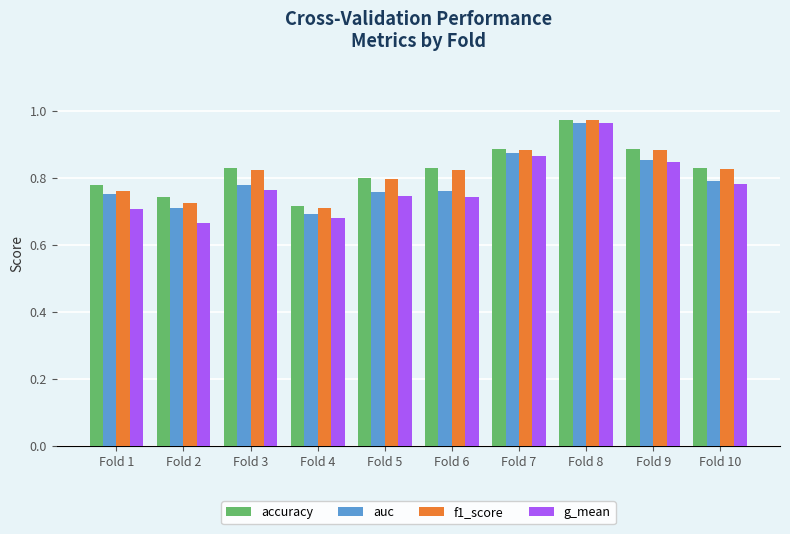

True or false: f1_score has a value of 0.7 at Fold 2.

True